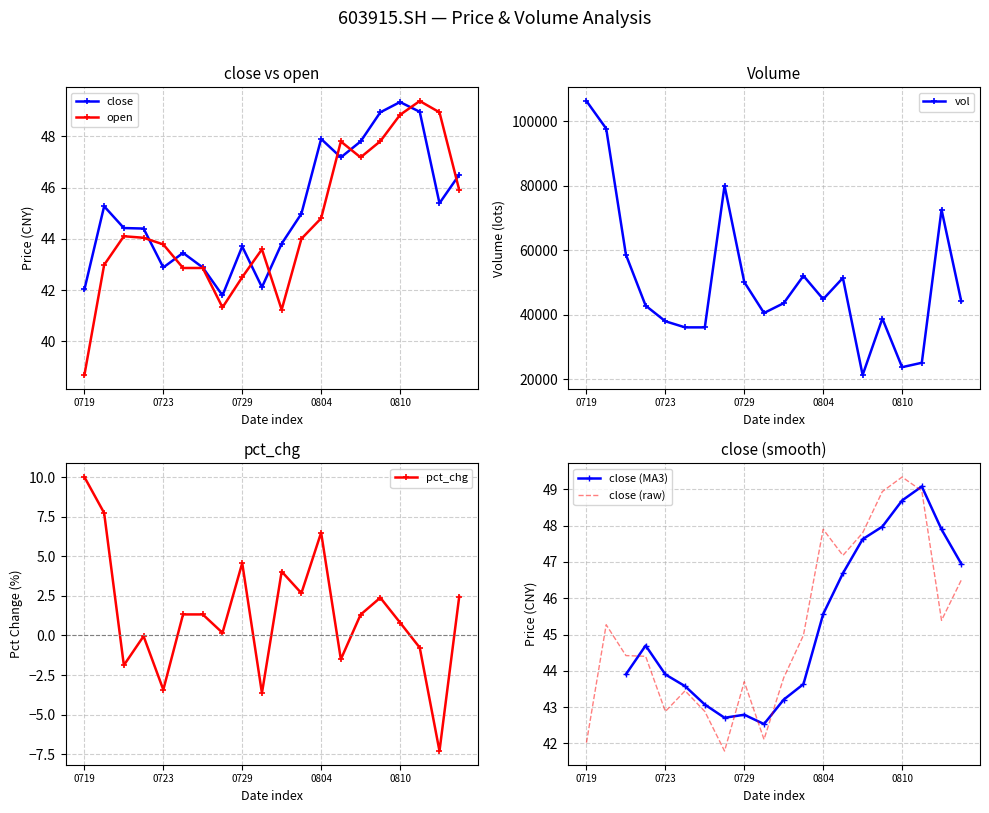

True or false: close has more than 0 points higher than both neighbors.

True